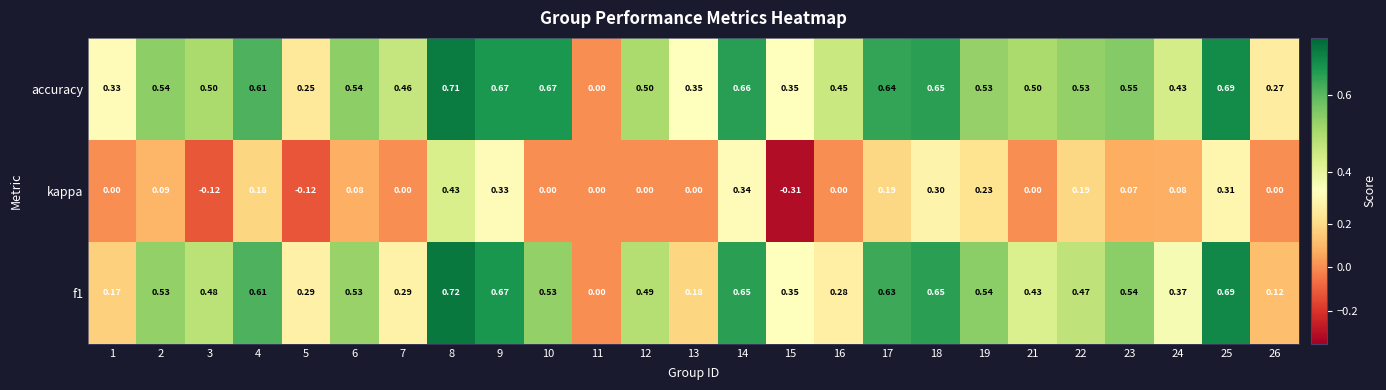

Between 4 and 8, which series saw the biggest shift?

kappa